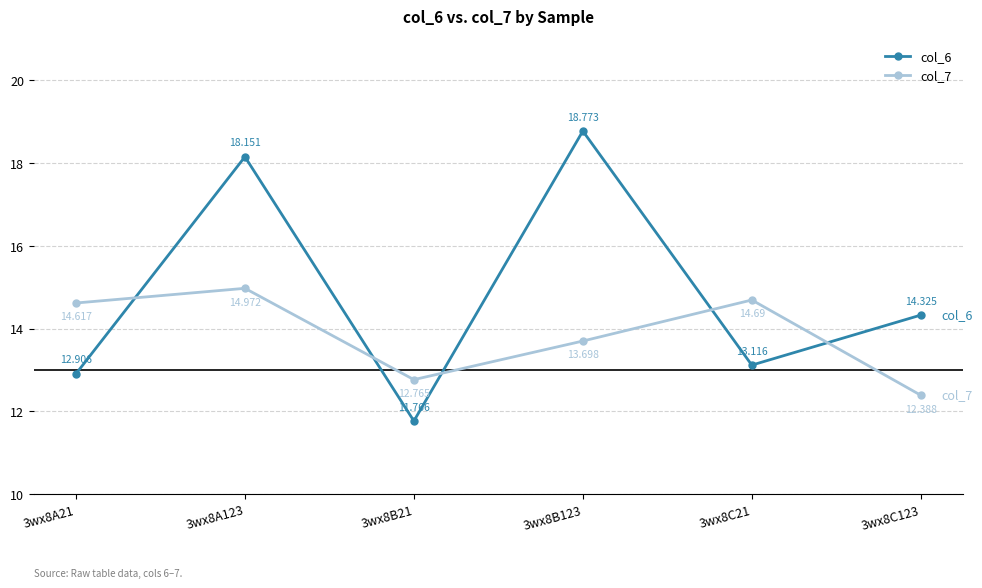

What are all the series names shown in the legend?

col_6, col_7